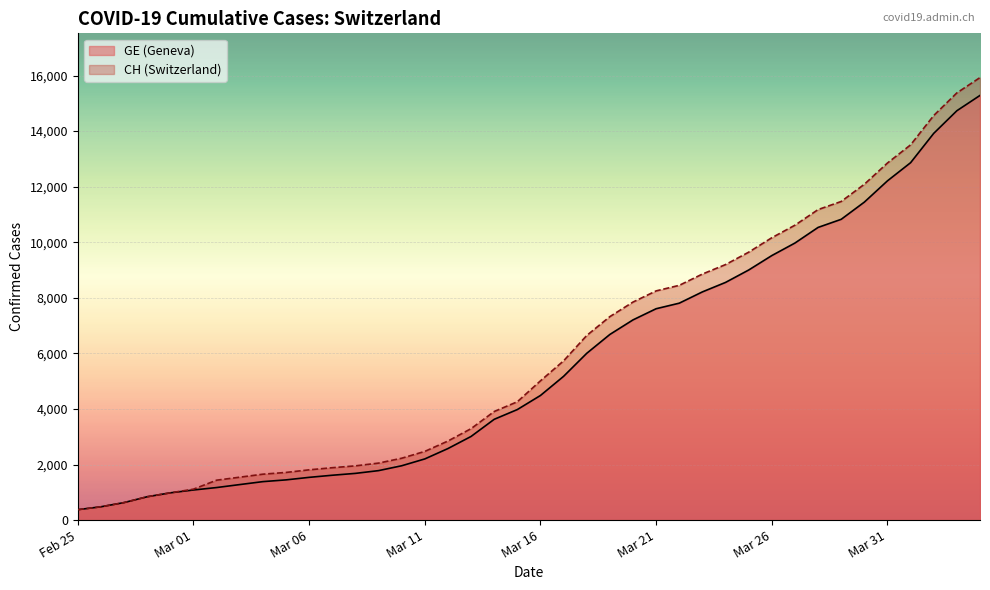

At how many categories does at least one series exceed 2619?

24